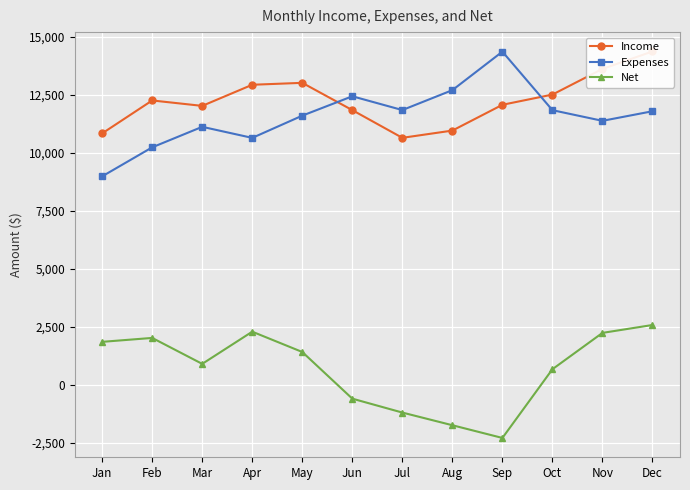

Which series has the largest total across all categories?

Income